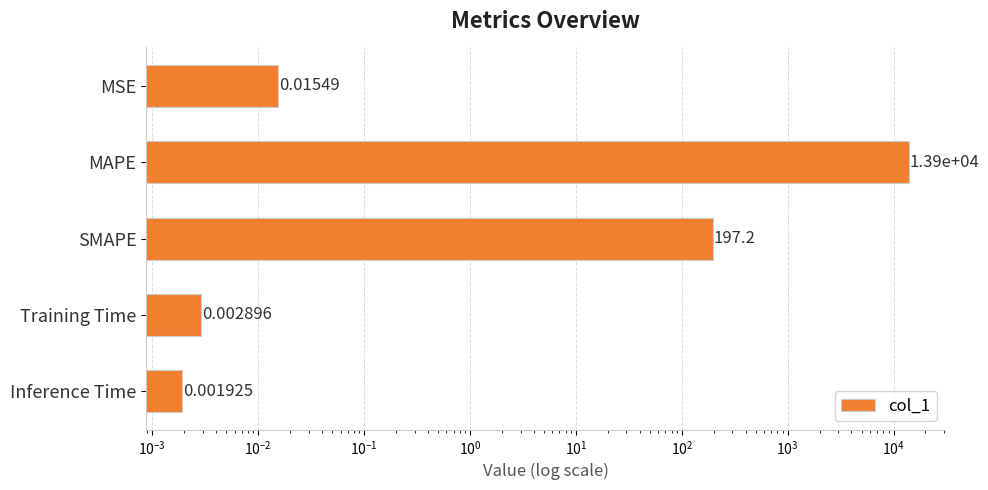

Reading left to right, extract all data points from this chart.

0.0	13902.7	197.2	0.0	0.0